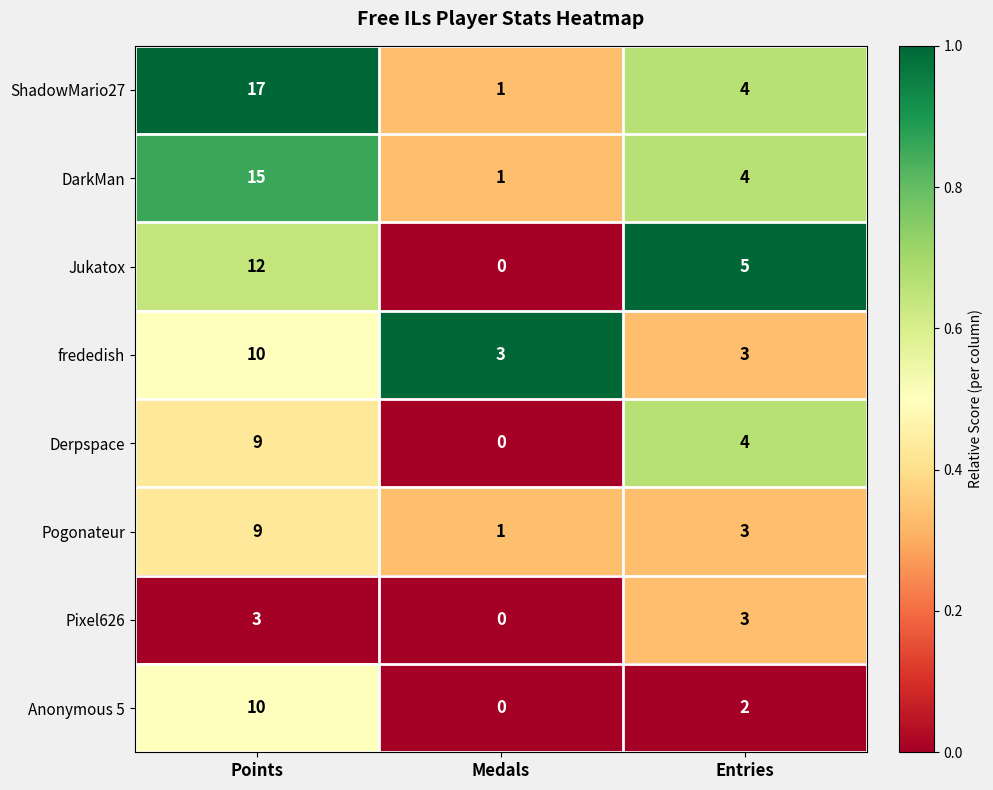

At which category does the chart reach its minimum across all series?

Medals